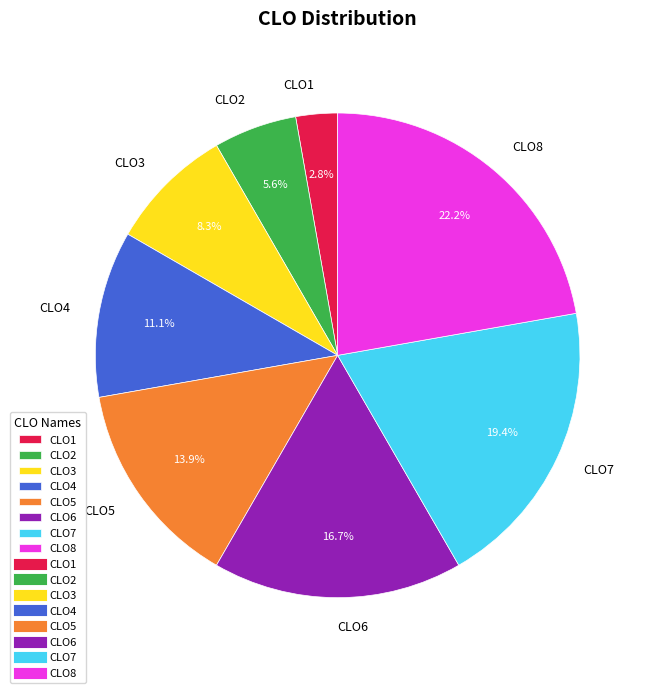

How many slices are in this pie chart?

8